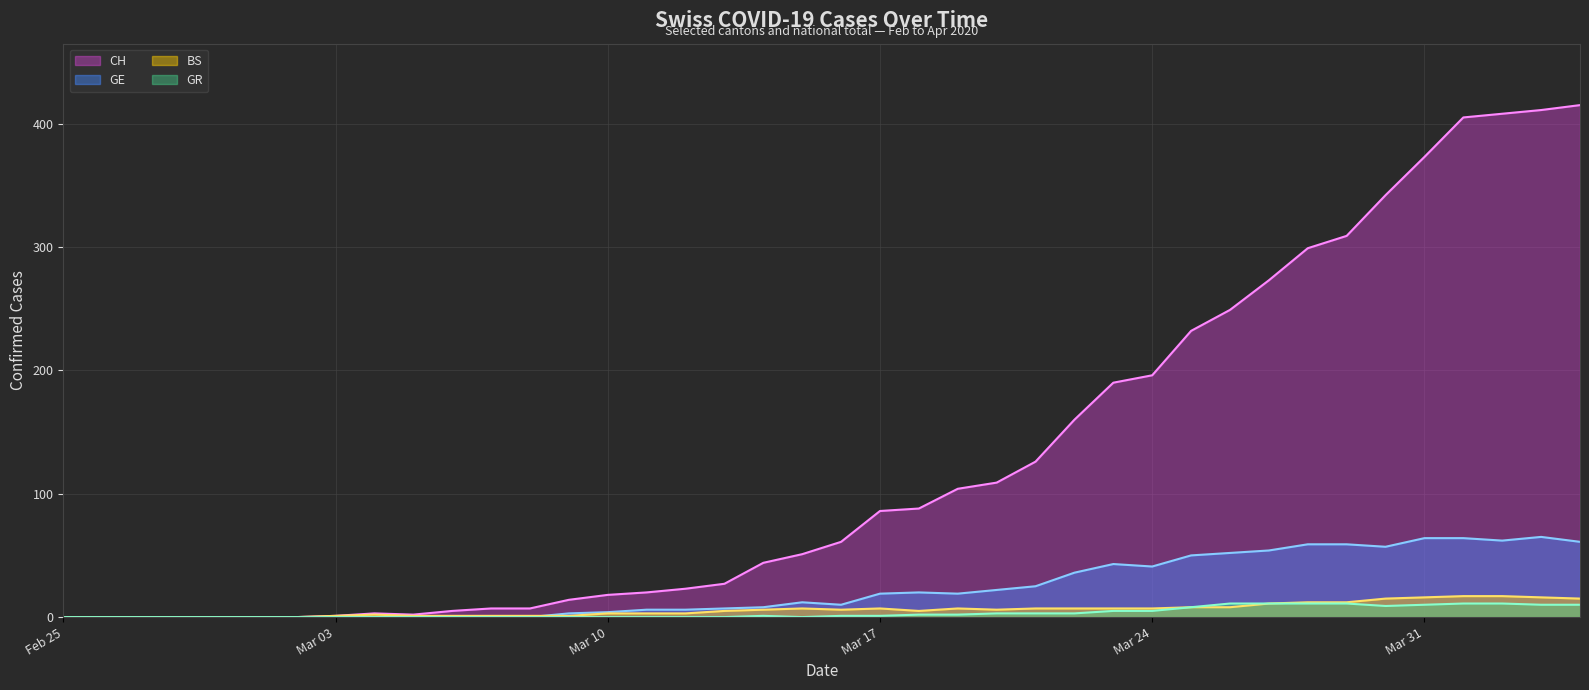

How many series are shown in this chart?

4